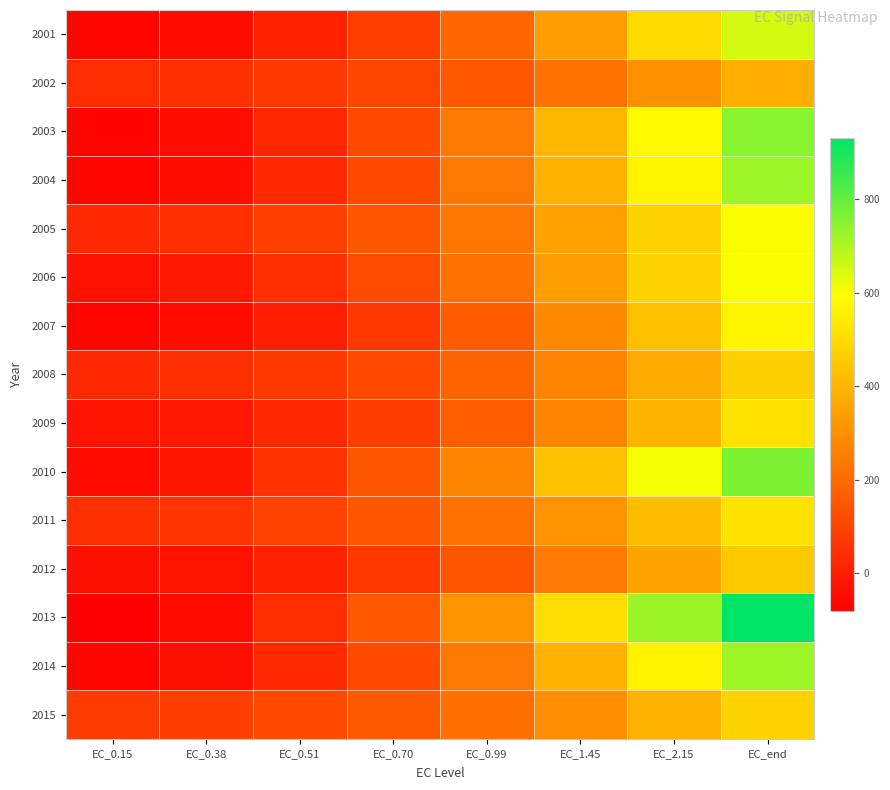

What is the maximum value shown in the chart?

931.0